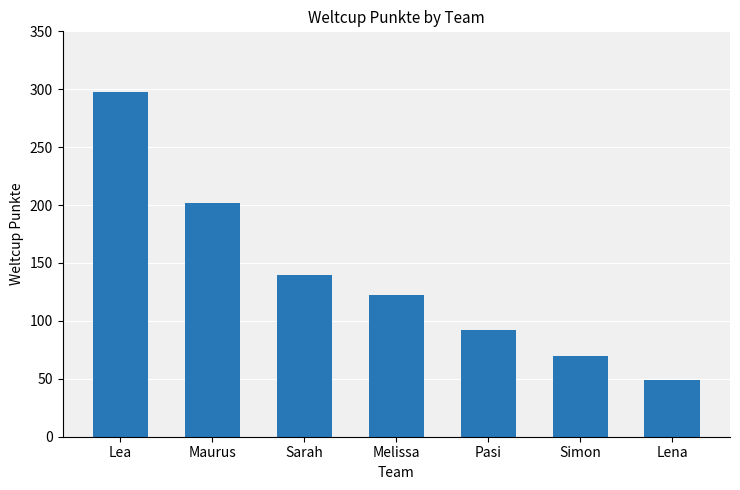

Reading left to right, transcribe all the data shown in this chart.

298	202	140	122	92	70	49